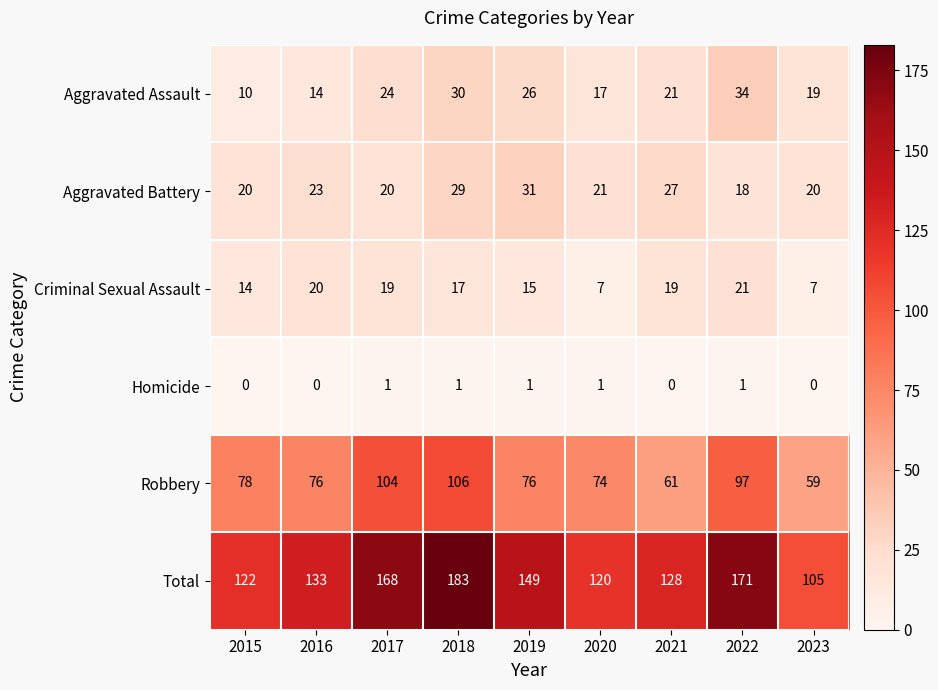

What is the difference between the highest and lowest values at 2016?

133